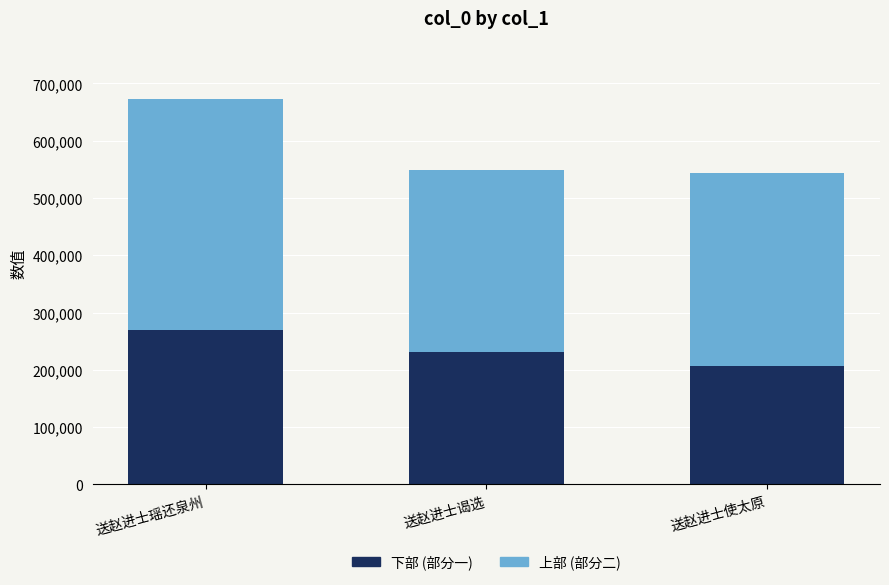

What is the total value across all series at 送赵进士使太原?

544206.0